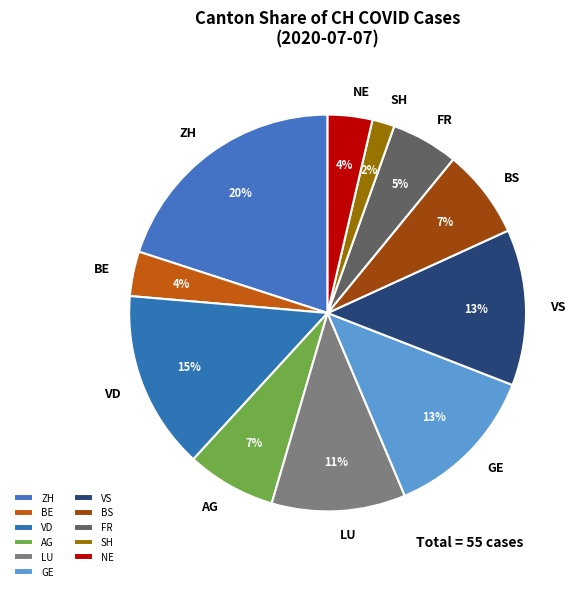

To the nearest percent, what portion does SH represent?

2%